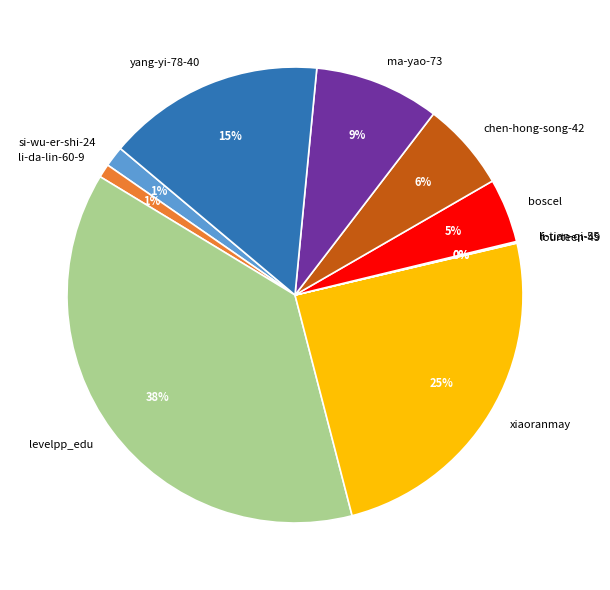

To the nearest percent, what is the average slice percentage?

10%